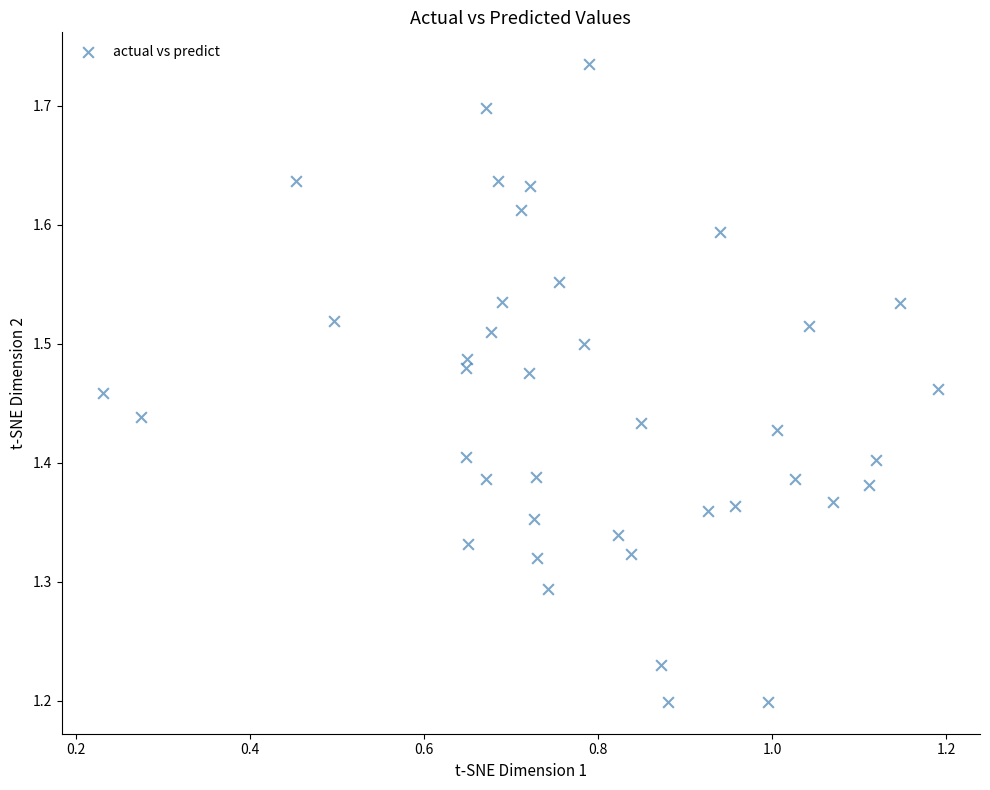

What is the range of Y values (max minus min)?

0.5